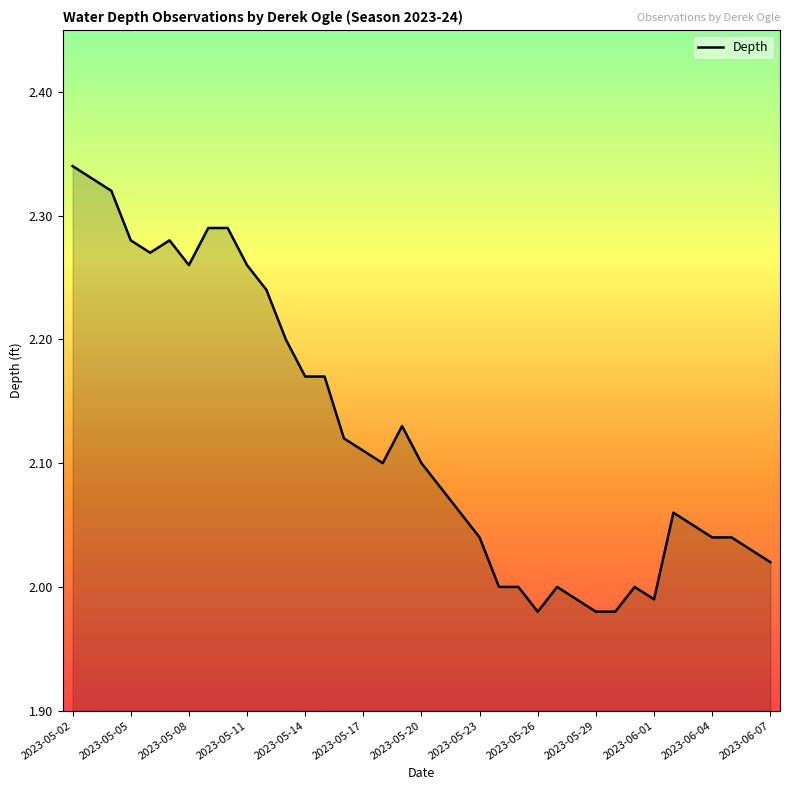

What is the difference between the maximum and minimum values?

0.4